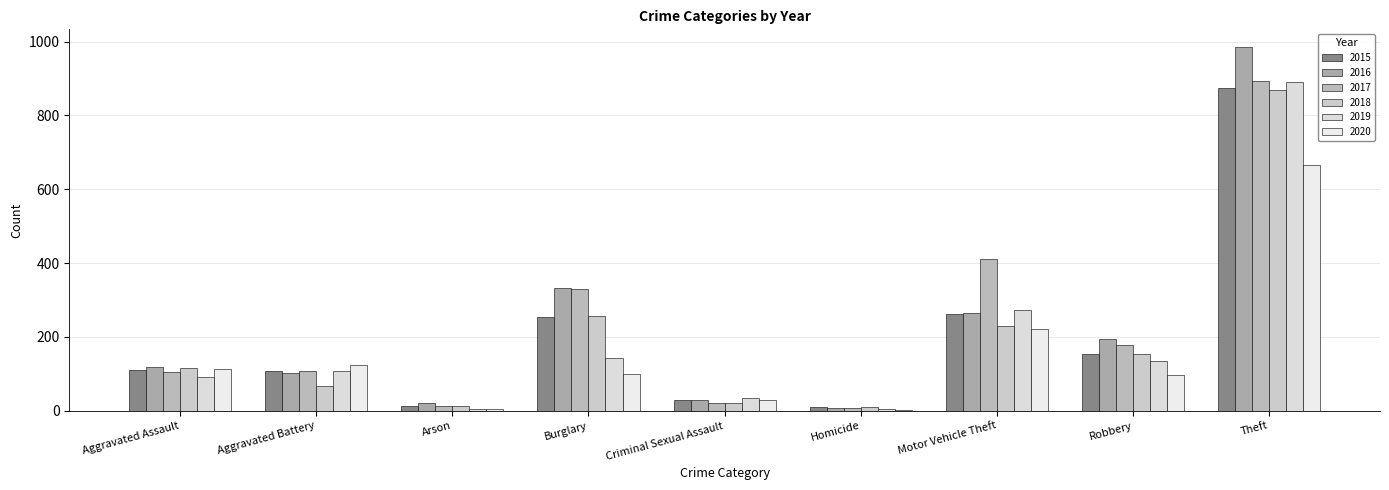

Which series has the largest total across all categories?

2017